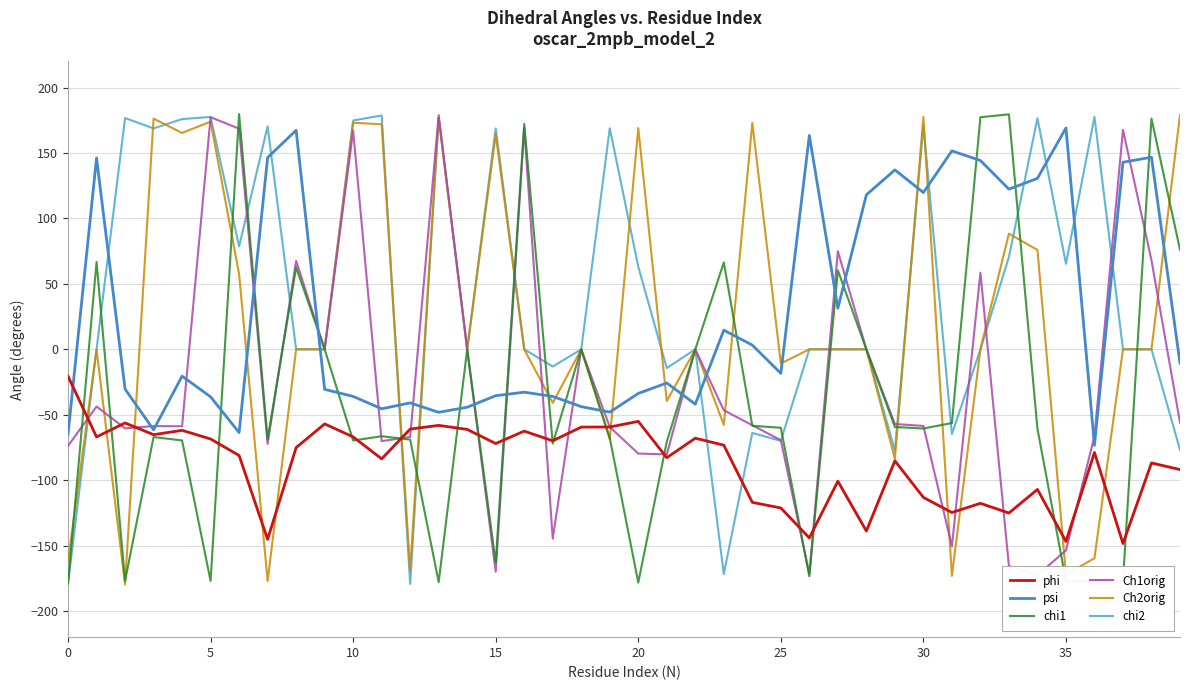

What is the difference between the highest and lowest values at 24?

290.0